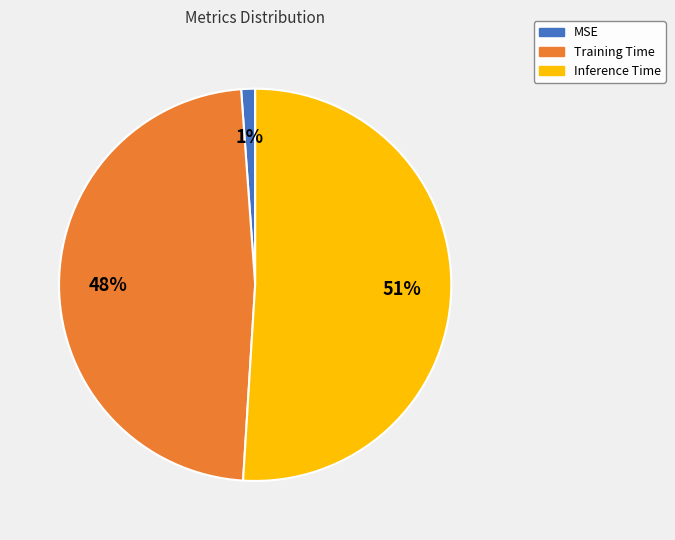

Which category accounts for the majority?

Inference Time